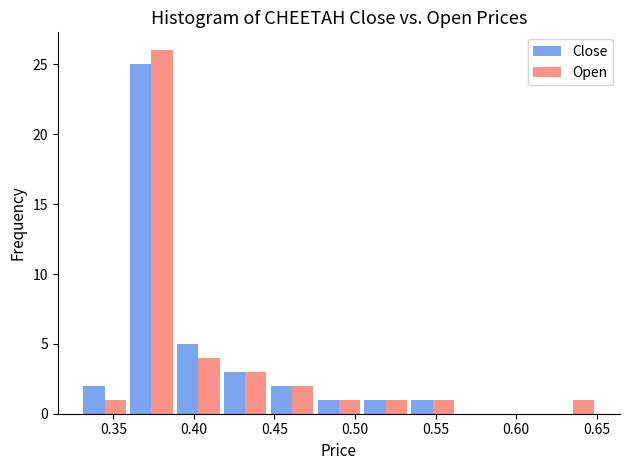

Reading left to right, transcribe this chart: for each range on the x-axis, give the height of each series' bar. Neither the bar edges nor the heights are printed on the chart, so give them approximately, as read against the axes.

0.330 to 0.360: Close=2	Open=1
0.360 to 0.390: Close=25	Open=26
0.390 to 0.415: Close=5	Open=4
0.415 to 0.445: Close=3	Open=3
0.445 to 0.475: Close=2	Open=2
0.475 to 0.505: Close=1	Open=1
0.505 to 0.535: Close=1	Open=1
0.535 to 0.565: Close=1	Open=1
0.565 to 0.590: Close=0	Open=0
0.590 to 0.620: Close=0	Open=0
0.620 to 0.650: Close=0	Open=1